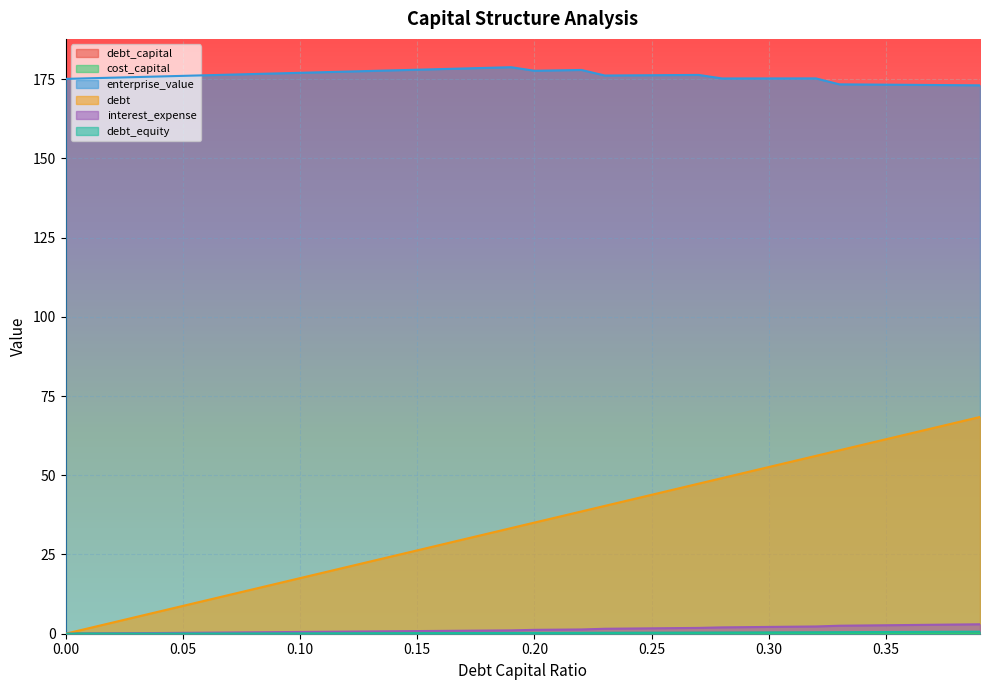

What are all the series names shown in the legend?

debt_capital, cost_capital, enterprise_value, debt, interest_expense, debt_equity